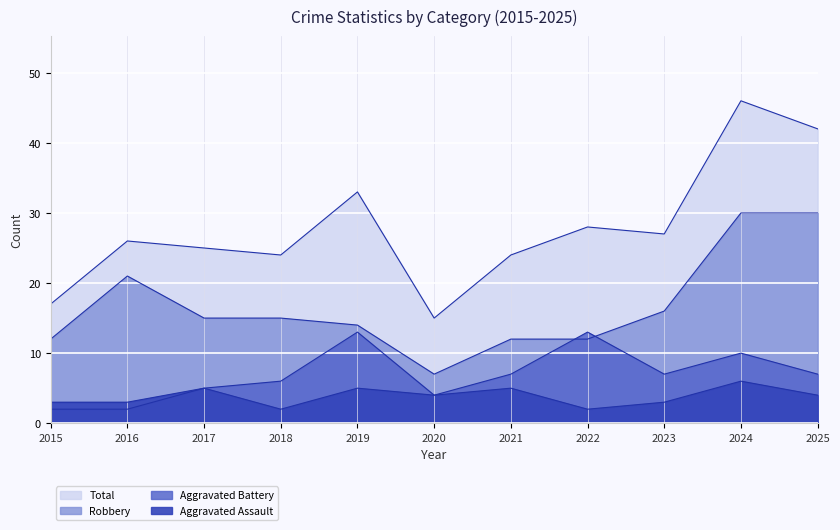

How many values in the Aggravated Battery series exceed 7?

3